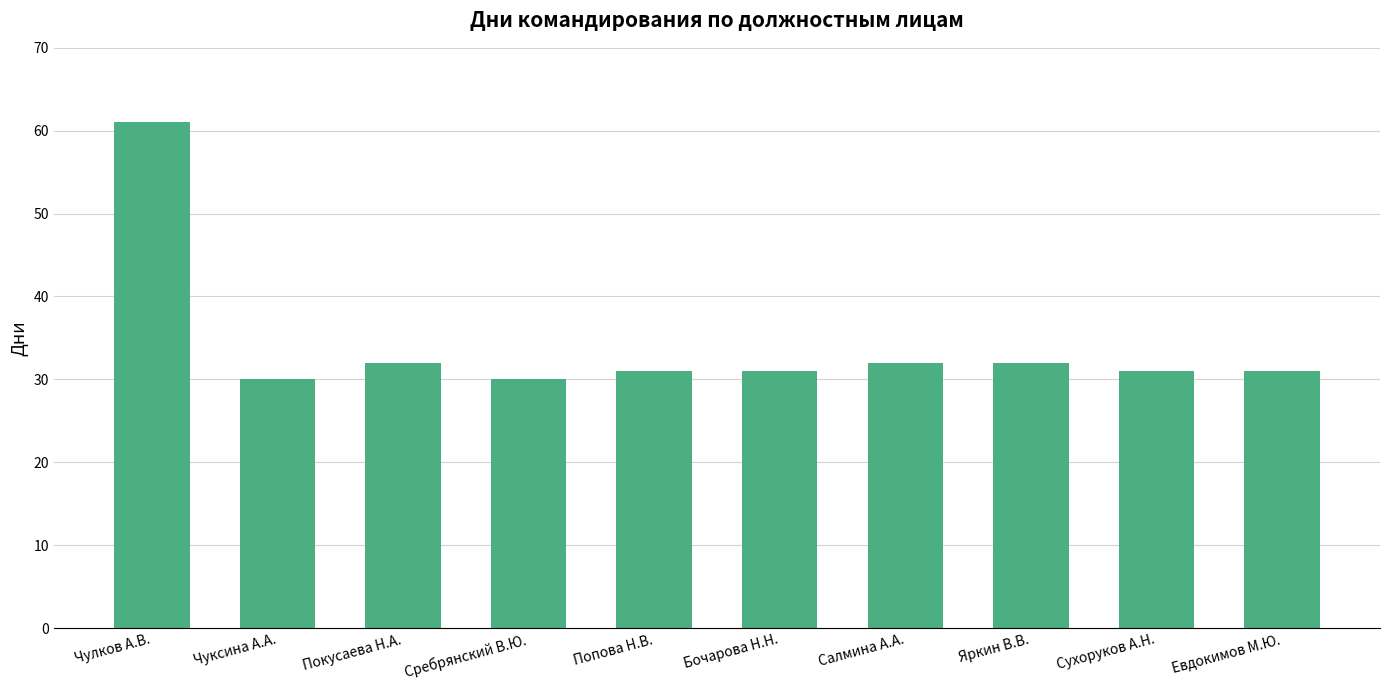

What is the value of the 3rd bar from the left?

32